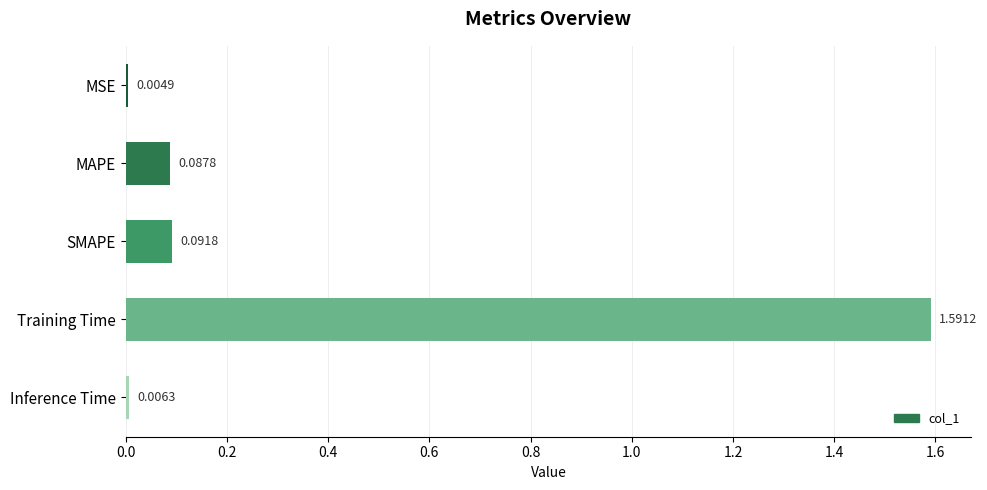

Which has a higher value, SMAPE or MAPE?

SMAPE